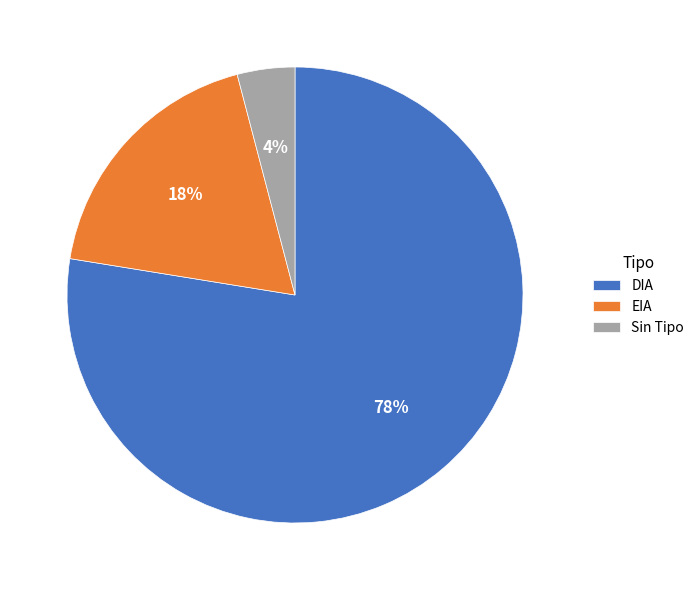

Do EIA and DIA together represent more than half of the pie?

Yes